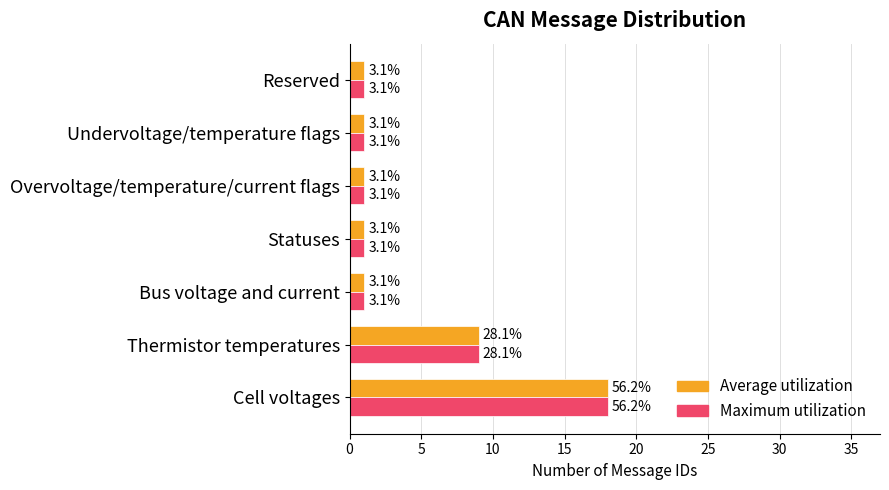

What are all the series names shown in the legend?

Average utilization, Maximum utilization